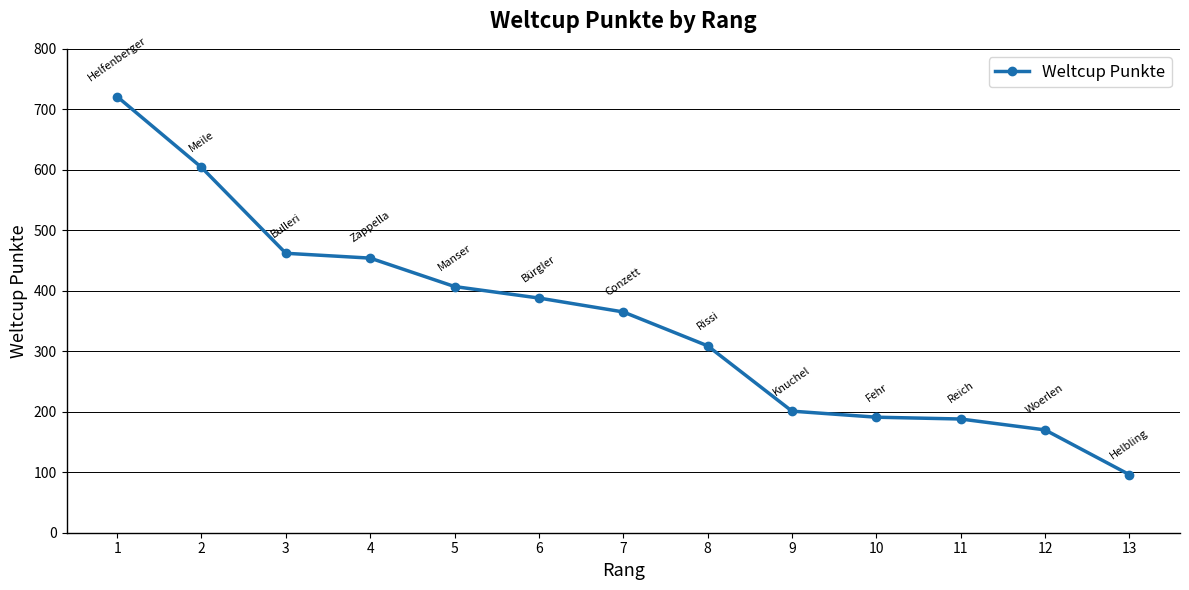

Does the chart have visible grid lines?

Yes